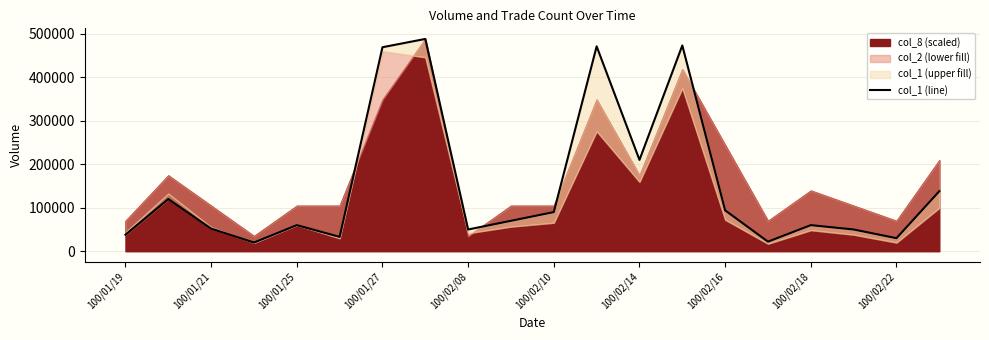

How many points are higher than both their immediate neighbors (excluding endpoints)?

6